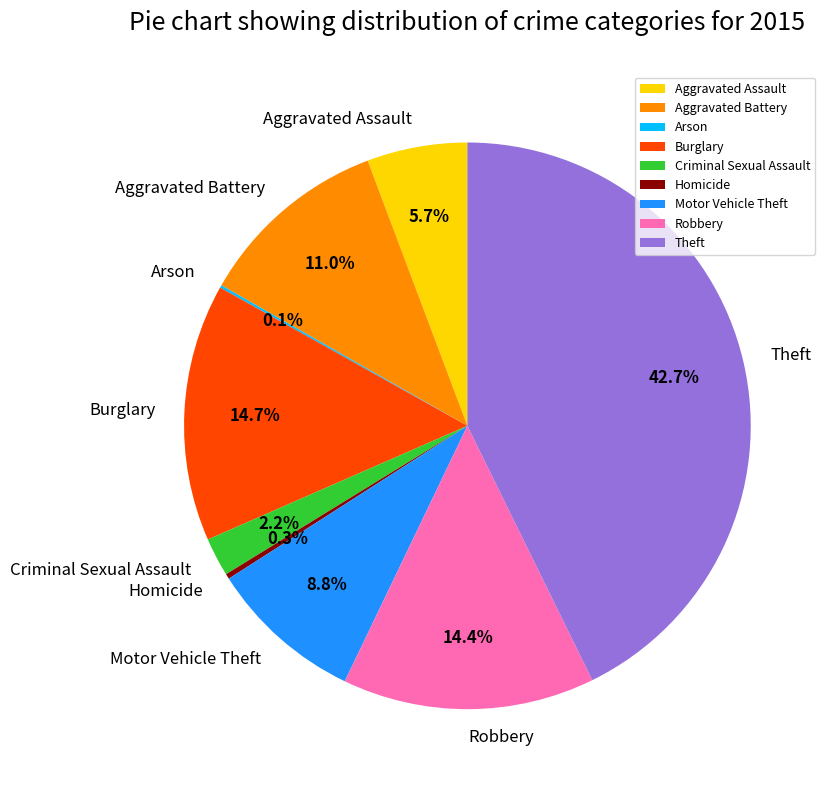

To the nearest percent, what is the difference between the largest and smallest slice percentages?

43%